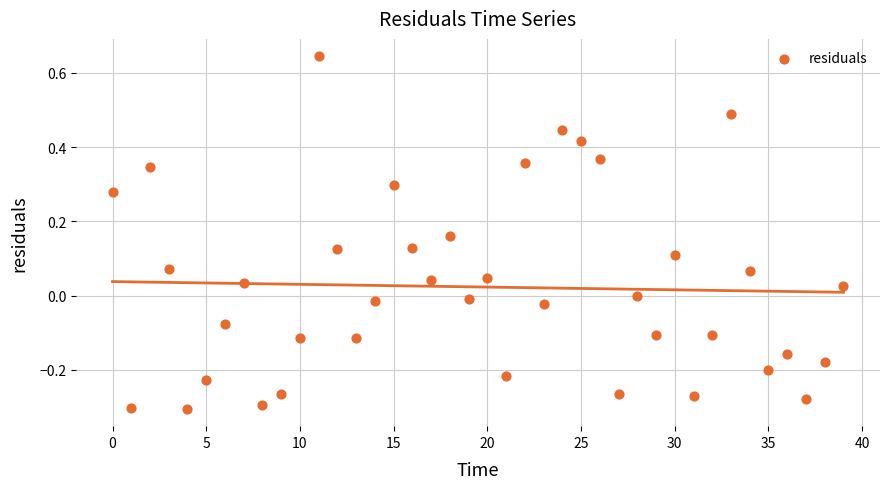

What is the range of Y values (max minus min)?

0.9